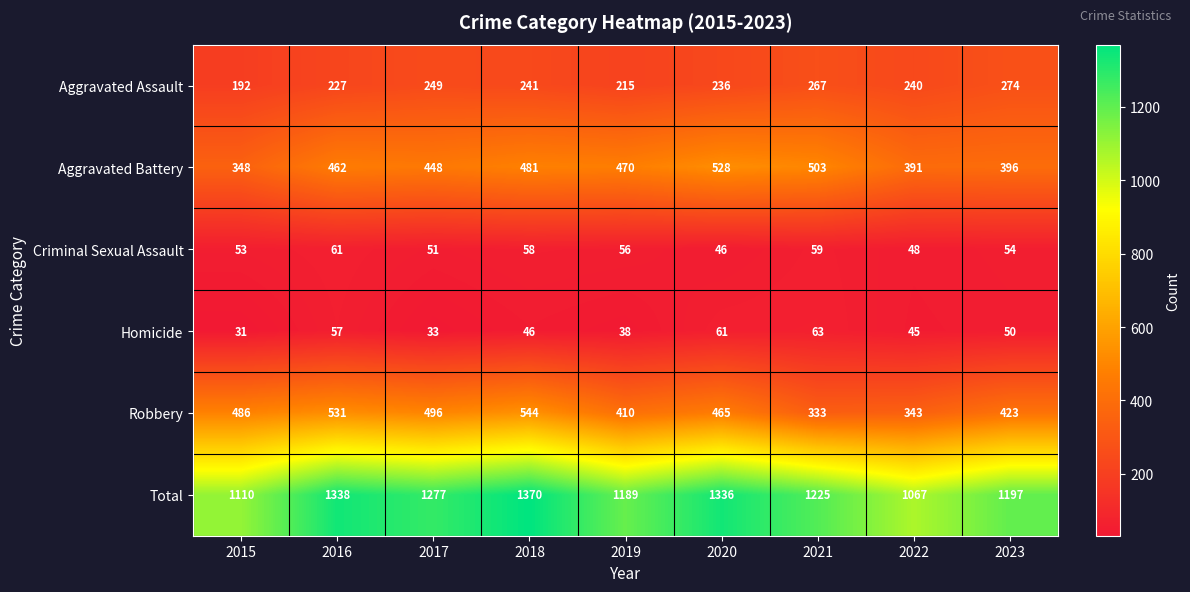

How many data points in Homicide are less than 46?

4